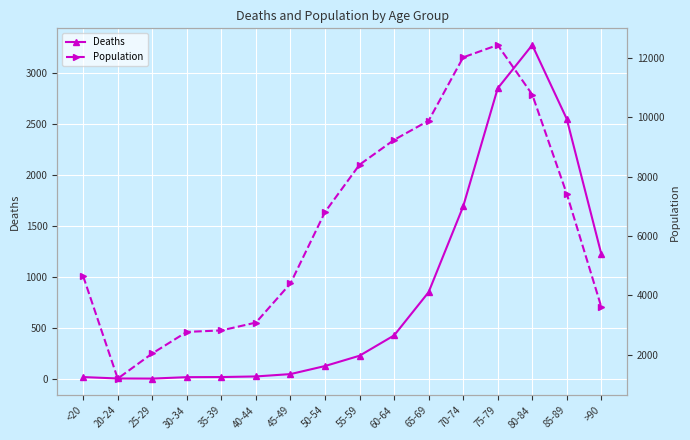

True or false: Deaths and Population cross at least once.

False